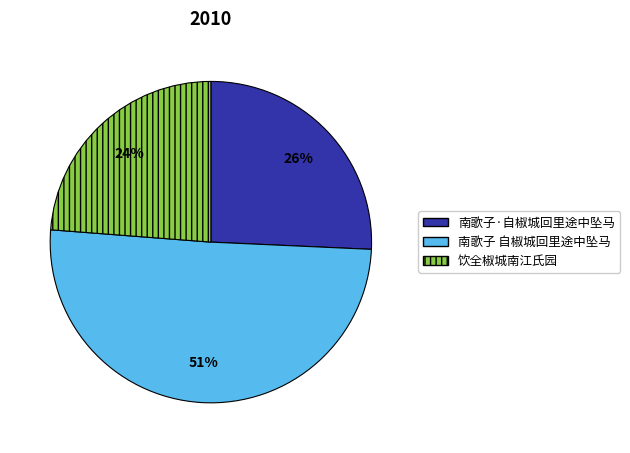

To the nearest percent, what is the difference between the 饮全椒城南江氏园 and 南歌子 自椒城回里途中坠马 slice percentages?

27%